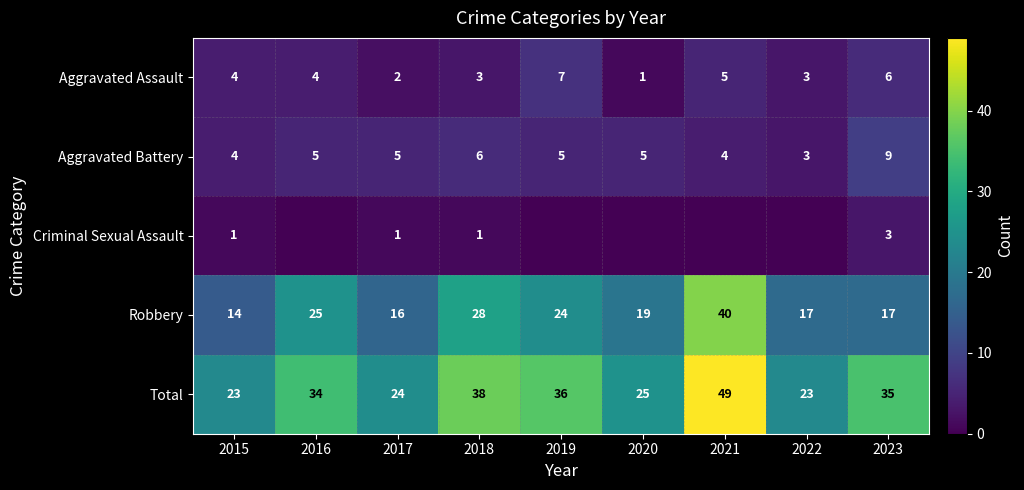

Rank the series at 2023 from lowest to highest value.

Criminal Sexual Assault, Aggravated Assault, Aggravated Battery, Robbery, Total